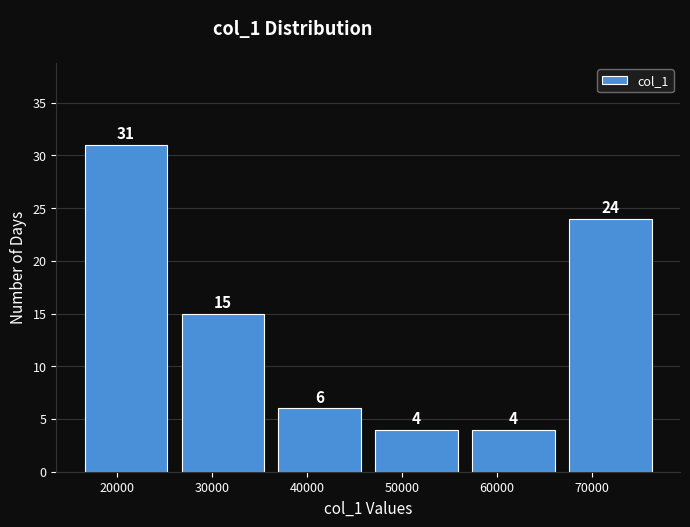

How tall is the bar that spans 26000 to 36000 on the x-axis? The bar edges are not printed on the chart, so give them approximately, as read against the axis.

15